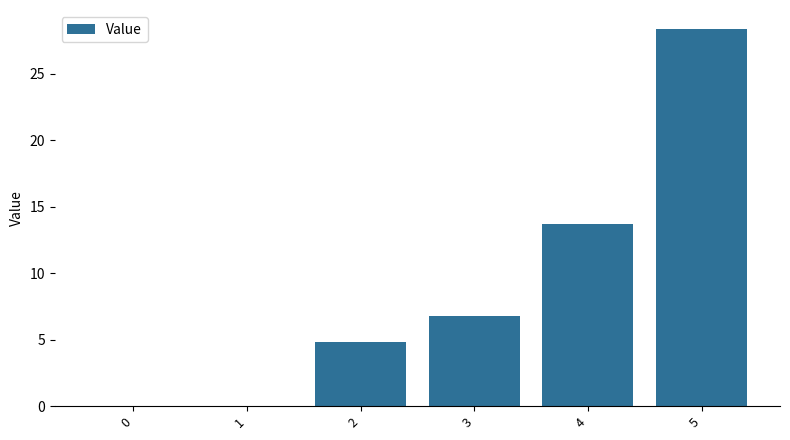

Is it true that the value at 2 is 1.9?

False